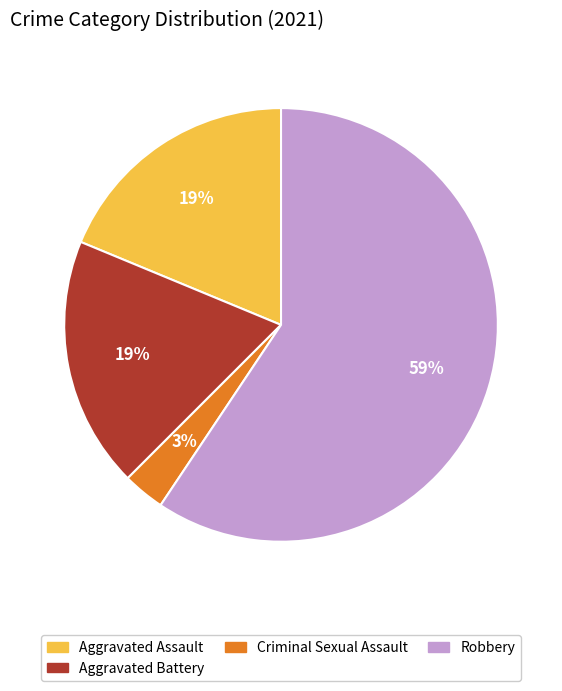

Do Aggravated Assault and Criminal Sexual Assault together represent more than half of the pie?

No